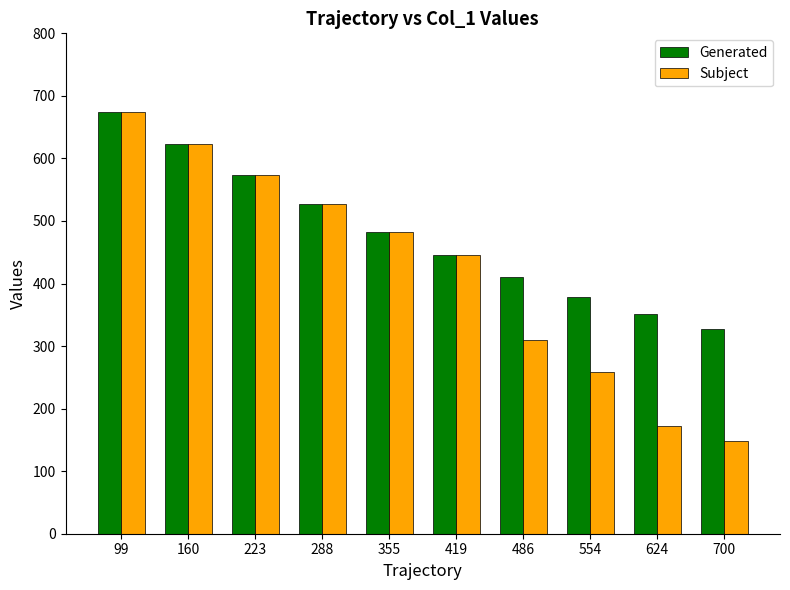

What is the difference between the maximum and minimum values in the Subject series?

526